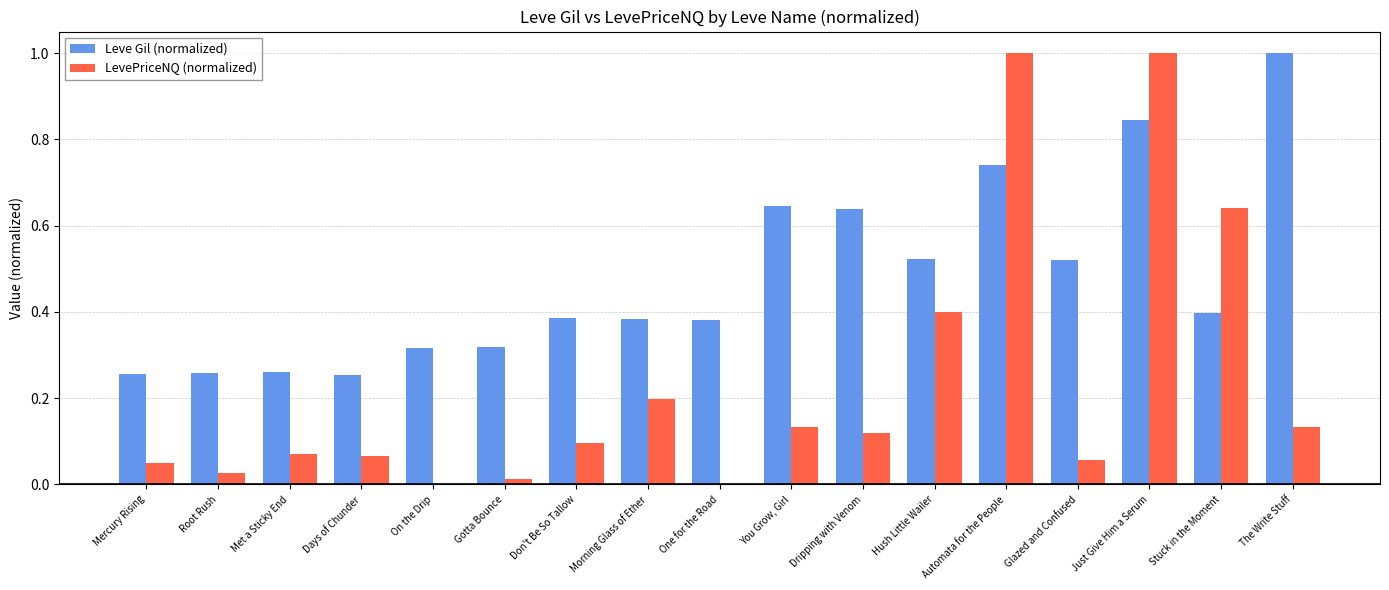

Which series has the widest spread of values?

LevePriceNQ (normalized)